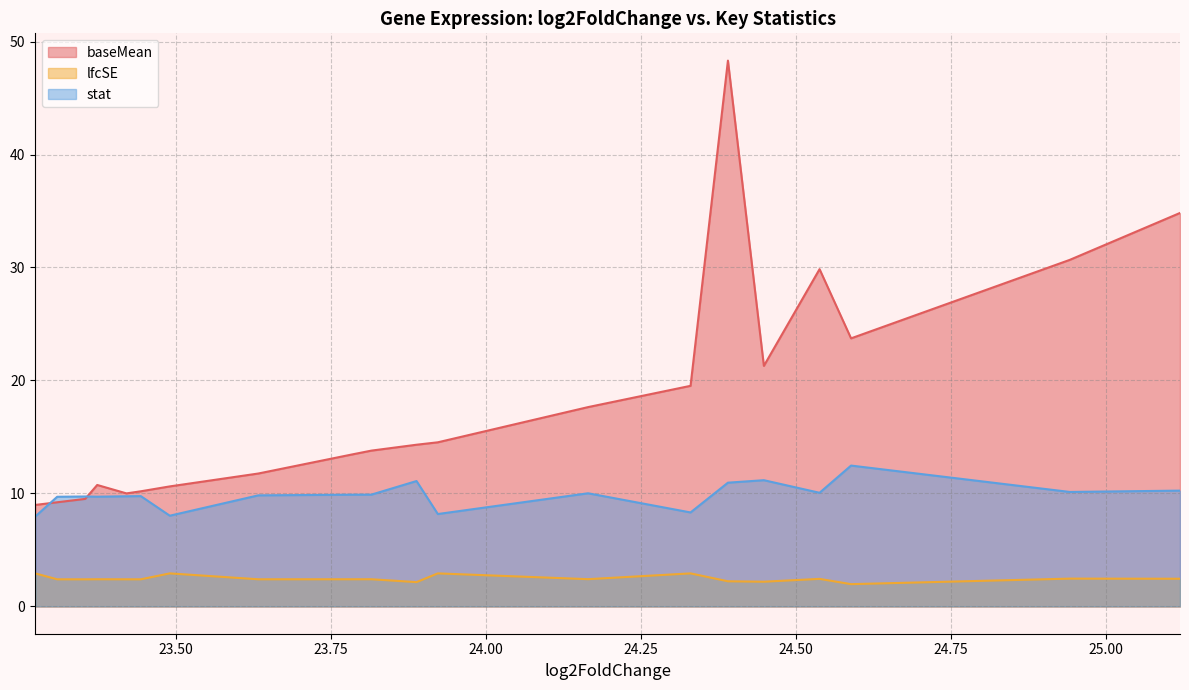

Is it true that baseMean equals 13.8 at 23.8150340362589?

True